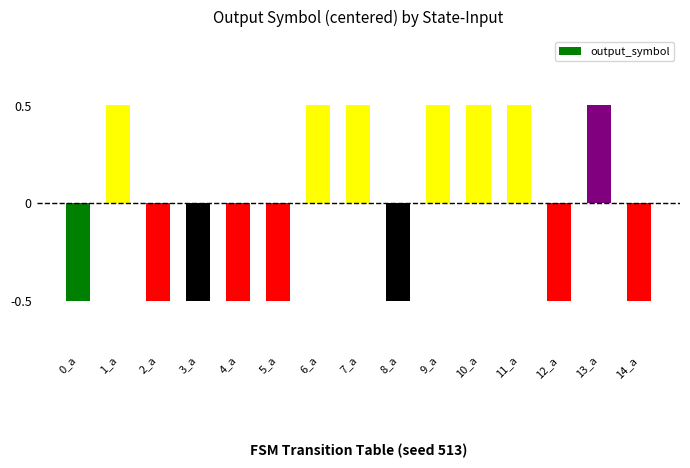

What is the maximum value shown in the chart?

0.5